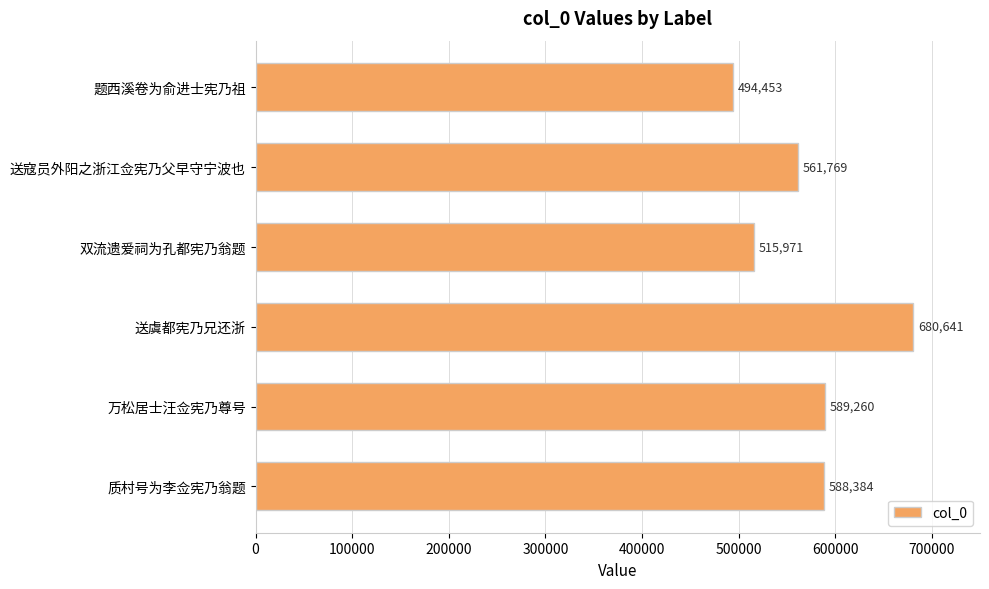

Between 双流遗爱祠为孔都宪乃翁题 and 送虞都宪乃兄还浙, which is larger?

送虞都宪乃兄还浙